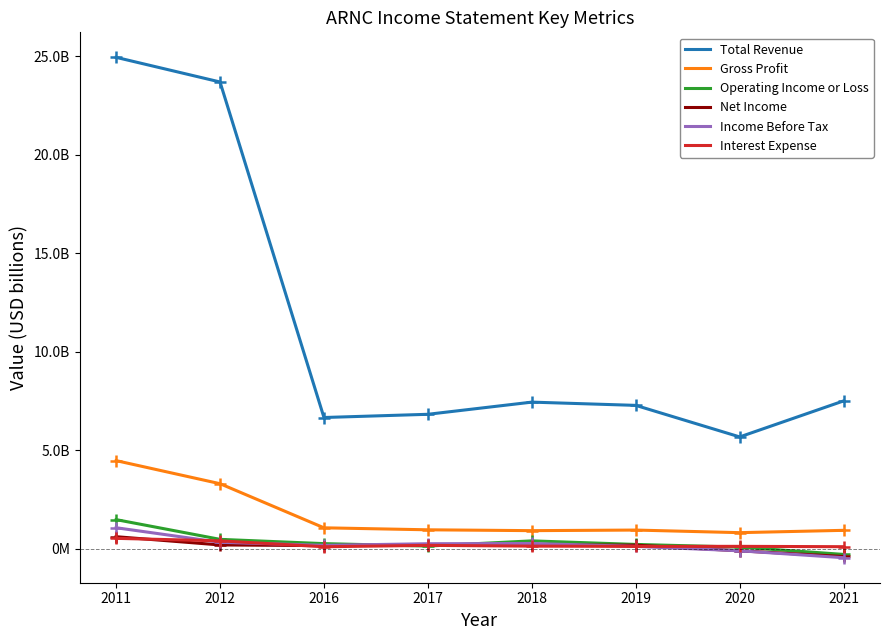

Reading right to left, what are all the values shown in this chart?

Total Revenue: 2021=7.5	2020=5.7	2019=7.3	2018=7.4	2017=6.8	2016=6.7	2012=23.7	2011=25.0
Gross Profit: 2021=0.9	2020=0.8	2019=0.9	2018=0.9	2017=1.0	2016=1.1	2012=3.3	2011=4.5
Operating Income or Loss: 2021=-0.3	2020=0.1	2019=0.2	2018=0.4	2017=0.1	2016=0.3	2012=0.5	2011=1.5
Net Income: 2021=-0.4	2020=-0.1	2019=0.2	2018=0.2	2017=0.2	2016=0.2	2012=0.2	2011=0.6
Income Before Tax: 2021=-0.5	2020=-0.1	2019=0.1	2018=0.3	2017=0.3	2016=0.2	2012=0.3	2011=1.1
Interest Expense: 2021=0.1	2020=0.1	2019=0.1	2018=0.1	2017=0.2	2016=0.1	2012=0.4	2011=0.5